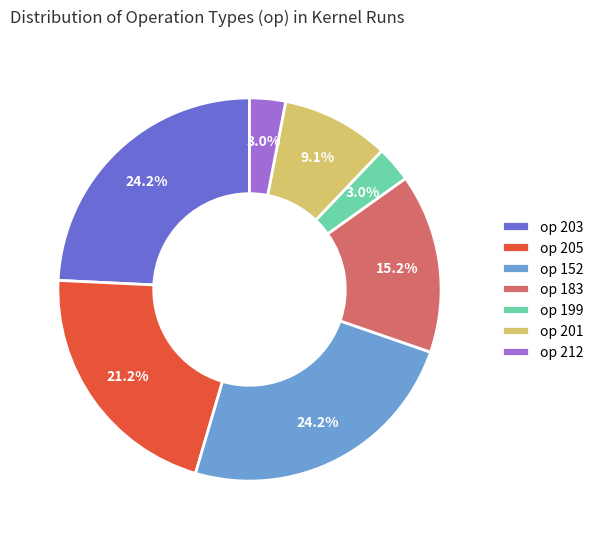

How many slices are in this pie chart?

7